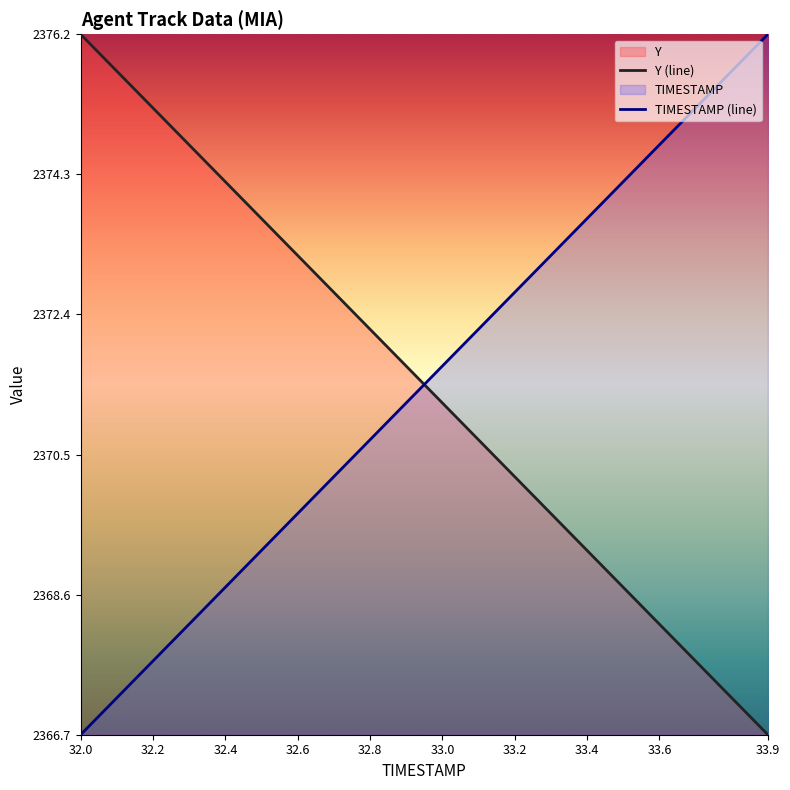

Does the chart have visible grid lines?

No